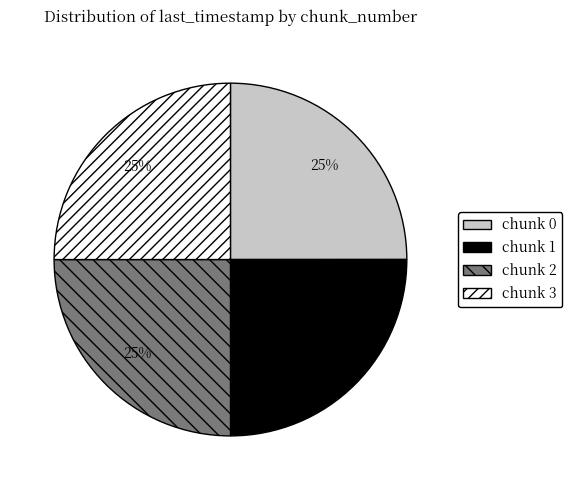

True or false: chunk 2 accounts for 25% of the total.

True